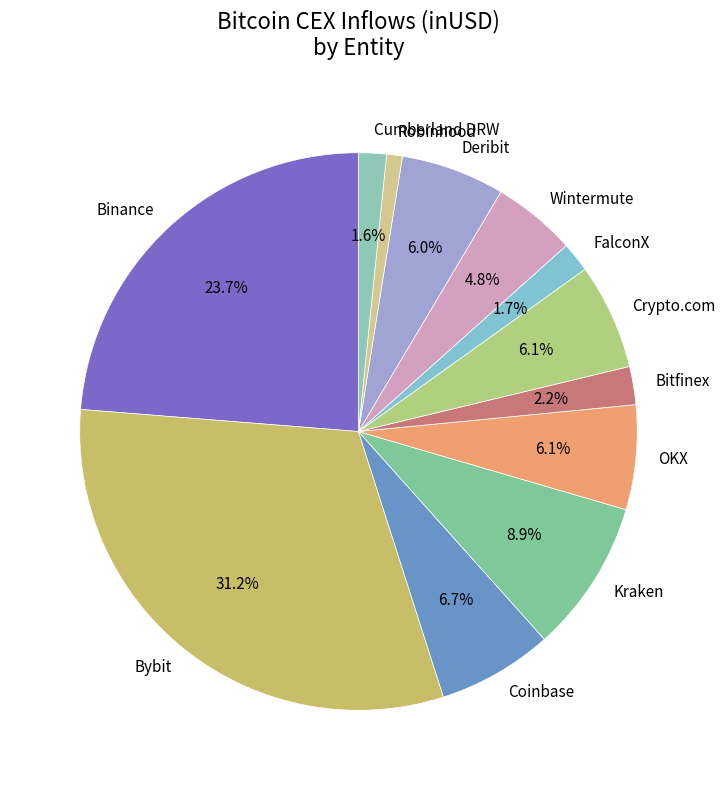

How many segments does this pie chart have?

12